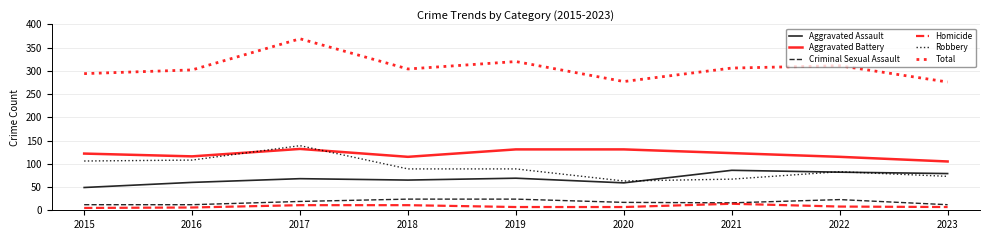

What are all the series names shown in the legend?

Aggravated Assault, Aggravated Battery, Criminal Sexual Assault, Homicide, Robbery, Total